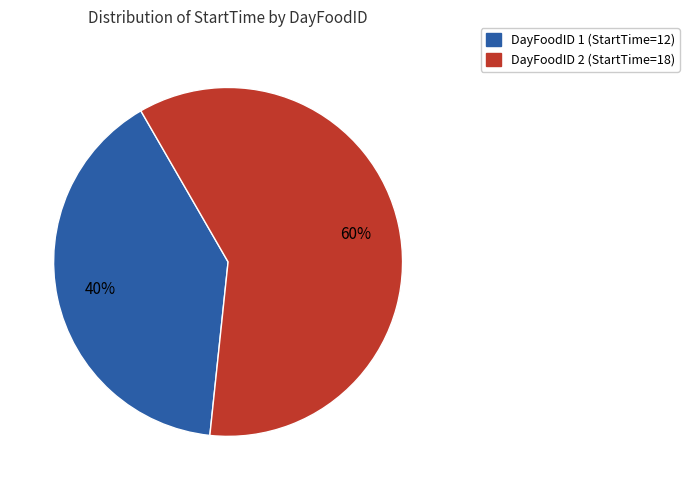

Does any single category account for the majority?

Yes